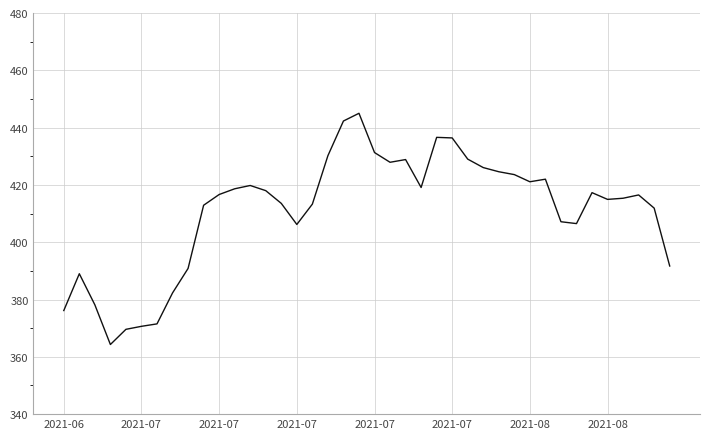

What is the difference between the maximum and minimum values?

80.7